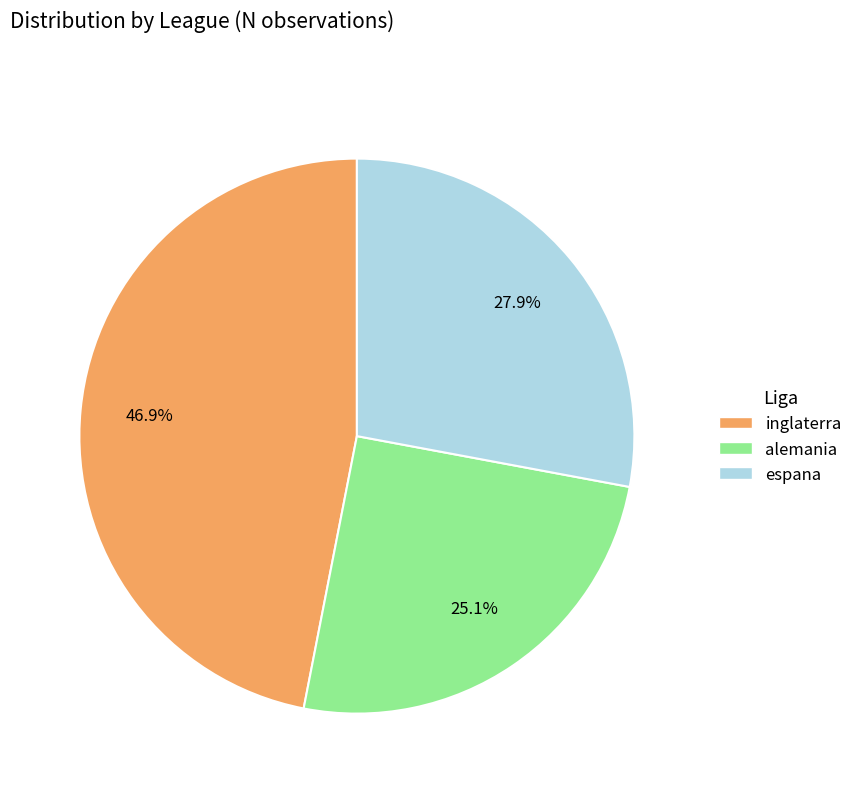

How many segments does this pie chart have?

3